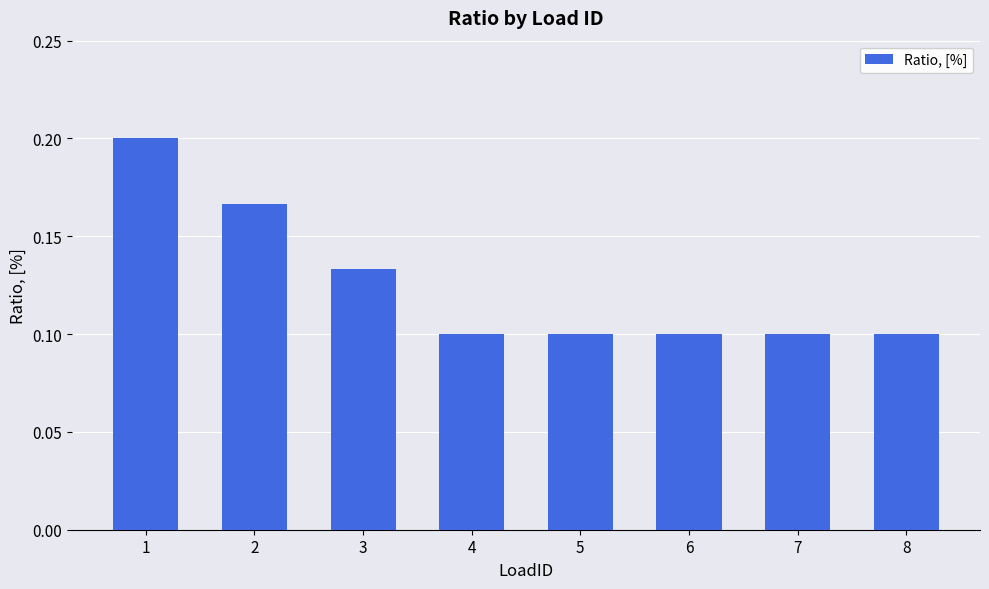

What is the sum of all values?

1.0